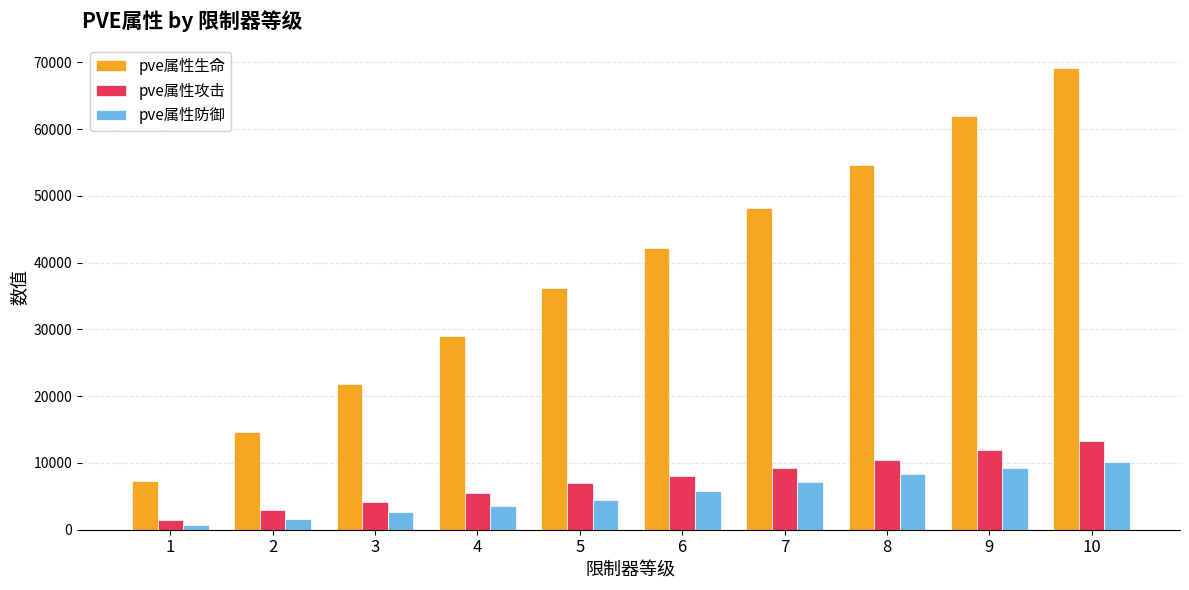

Between 6 and 9, which series saw the biggest shift?

pve属性生命